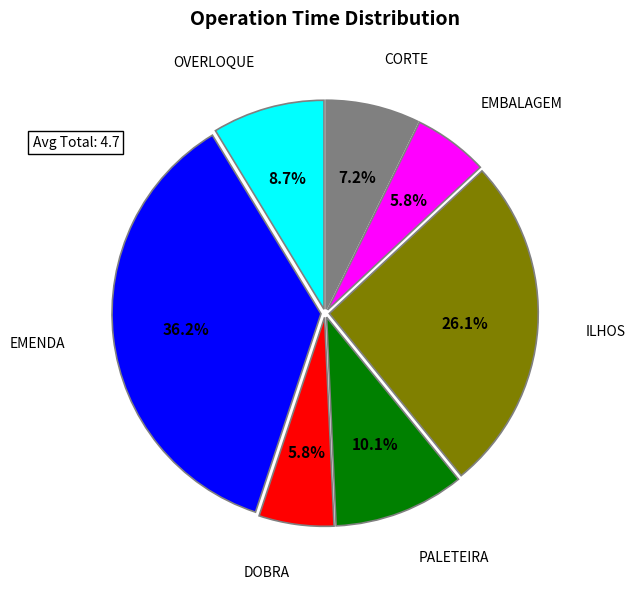

What is the largest slice in the pie chart?

EMENDA